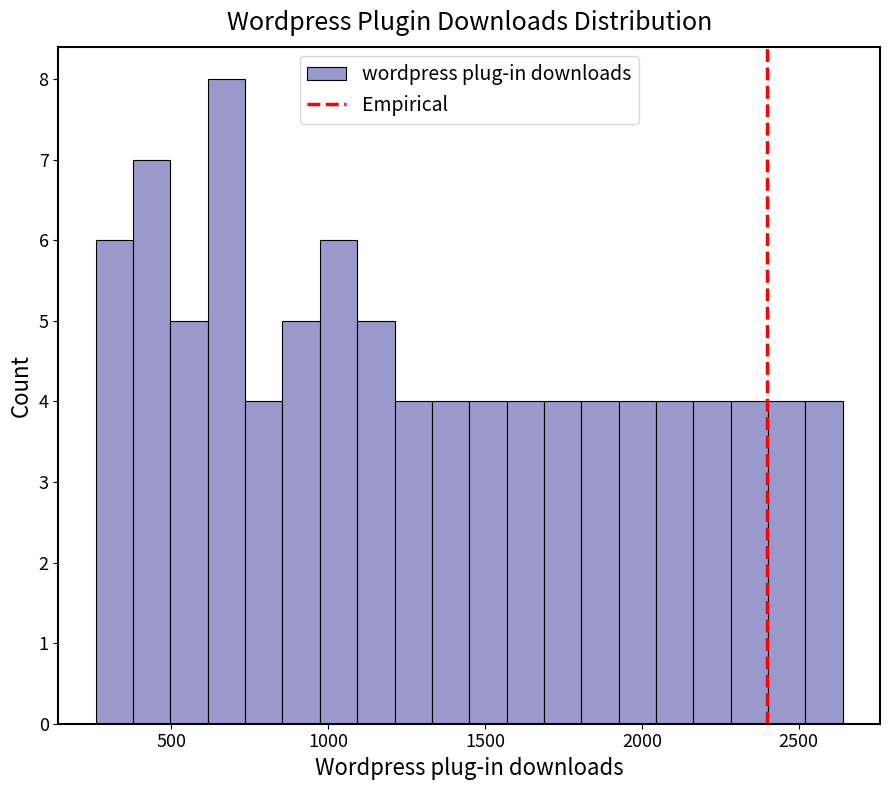

Around what value on the x-axis is the tallest bar? Give the approximate position of its centre, as read against the axis.

700